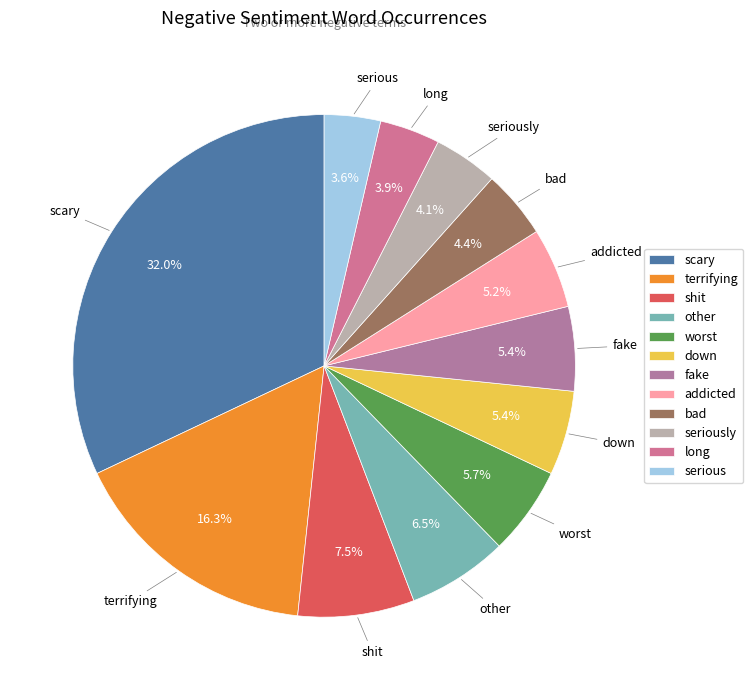

How many slices are in this pie chart?

12